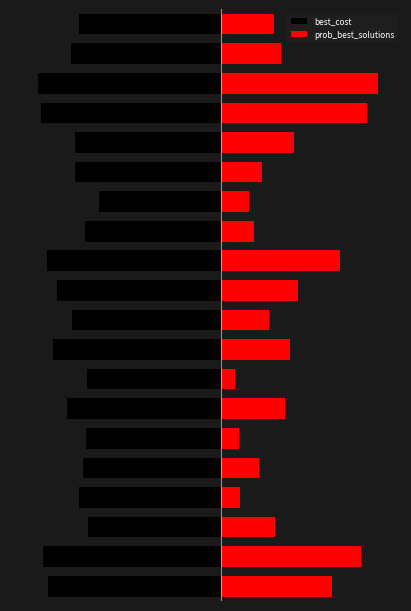

Reading right to left, extract all data points from this chart.

best_cost: -42.9	-45.3	-55.4	-54.4	-44.3	-44.0	-36.8	-41.1	-52.6	-49.5	-45.0	-50.7	-40.5	-46.6	-40.7	-41.6	-42.8	-40.3	-53.8	-52.2
prob_best_solutions: 16.1	18.2	47.5	44.1	22.1	12.4	8.3	10.1	35.9	23.2	14.5	20.9	4.2	19.2	5.5	11.6	5.9	16.4	42.4	33.6